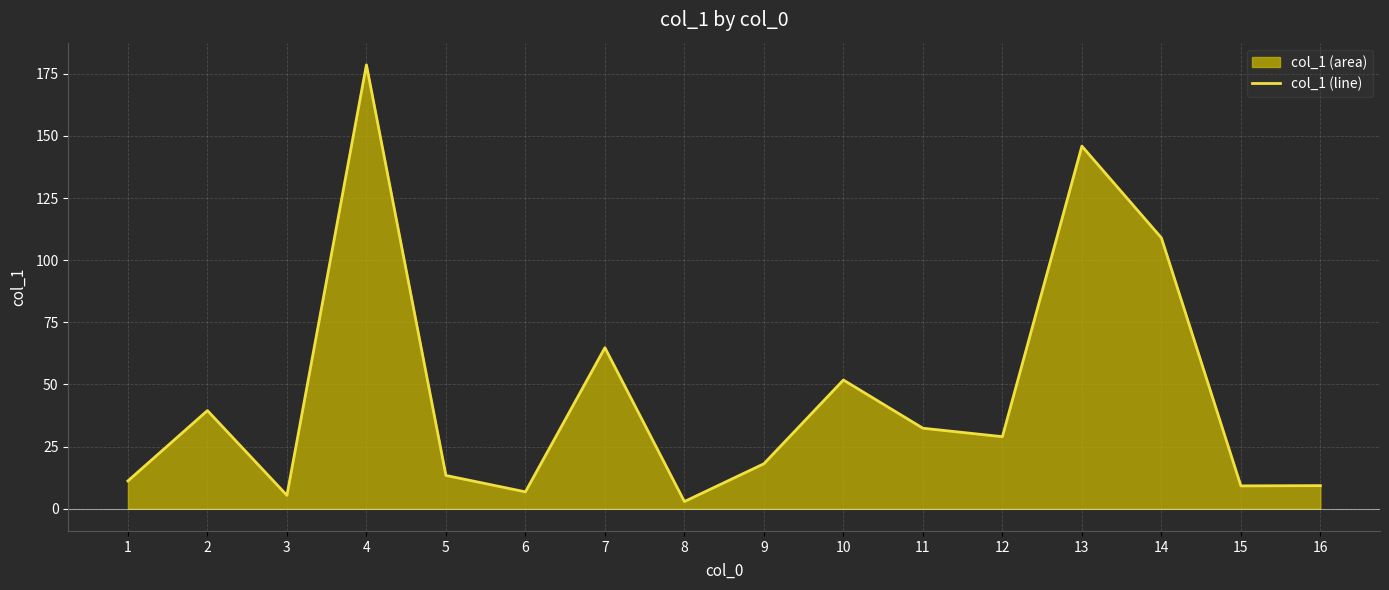

List the labels in order of value, smallest first.

8, 3, 6, 15, 16, 1, 5, 9, 12, 11, 2, 10, 7, 14, 13, 4